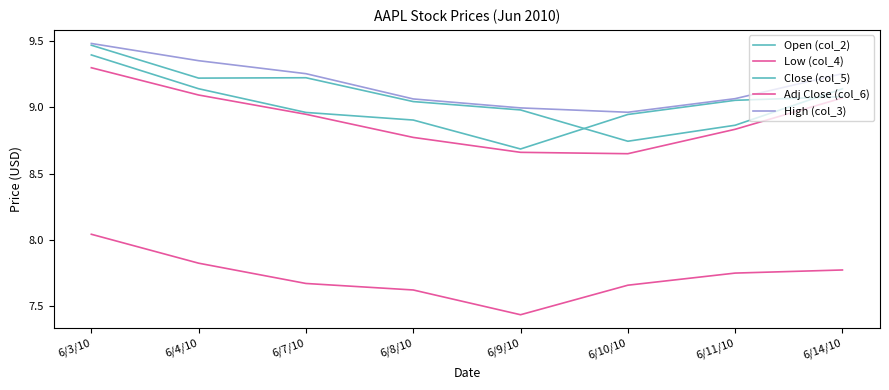

Reading left to right, transcribe all the data shown in this chart.

Open (col_2): 6/3/10=9.5	6/4/10=9.2	6/7/10=9.2	6/8/10=9.0	6/9/10=9.0	6/10/10=8.7	6/11/10=8.9	6/14/10=9.1
Low (col_4): 6/3/10=9.3	6/4/10=9.1	6/7/10=8.9	6/8/10=8.8	6/9/10=8.7	6/10/10=8.7	6/11/10=8.8	6/14/10=9.1
Close (col_5): 6/3/10=9.4	6/4/10=9.1	6/7/10=9.0	6/8/10=8.9	6/9/10=8.7	6/10/10=8.9	6/11/10=9.1	6/14/10=9.1
Adj Close (col_6): 6/3/10=8.0	6/4/10=7.8	6/7/10=7.7	6/8/10=7.6	6/9/10=7.4	6/10/10=7.7	6/11/10=7.7	6/14/10=7.8
High (col_3): 6/3/10=9.5	6/4/10=9.4	6/7/10=9.3	6/8/10=9.1	6/9/10=9.0	6/10/10=9.0	6/11/10=9.1	6/14/10=9.3